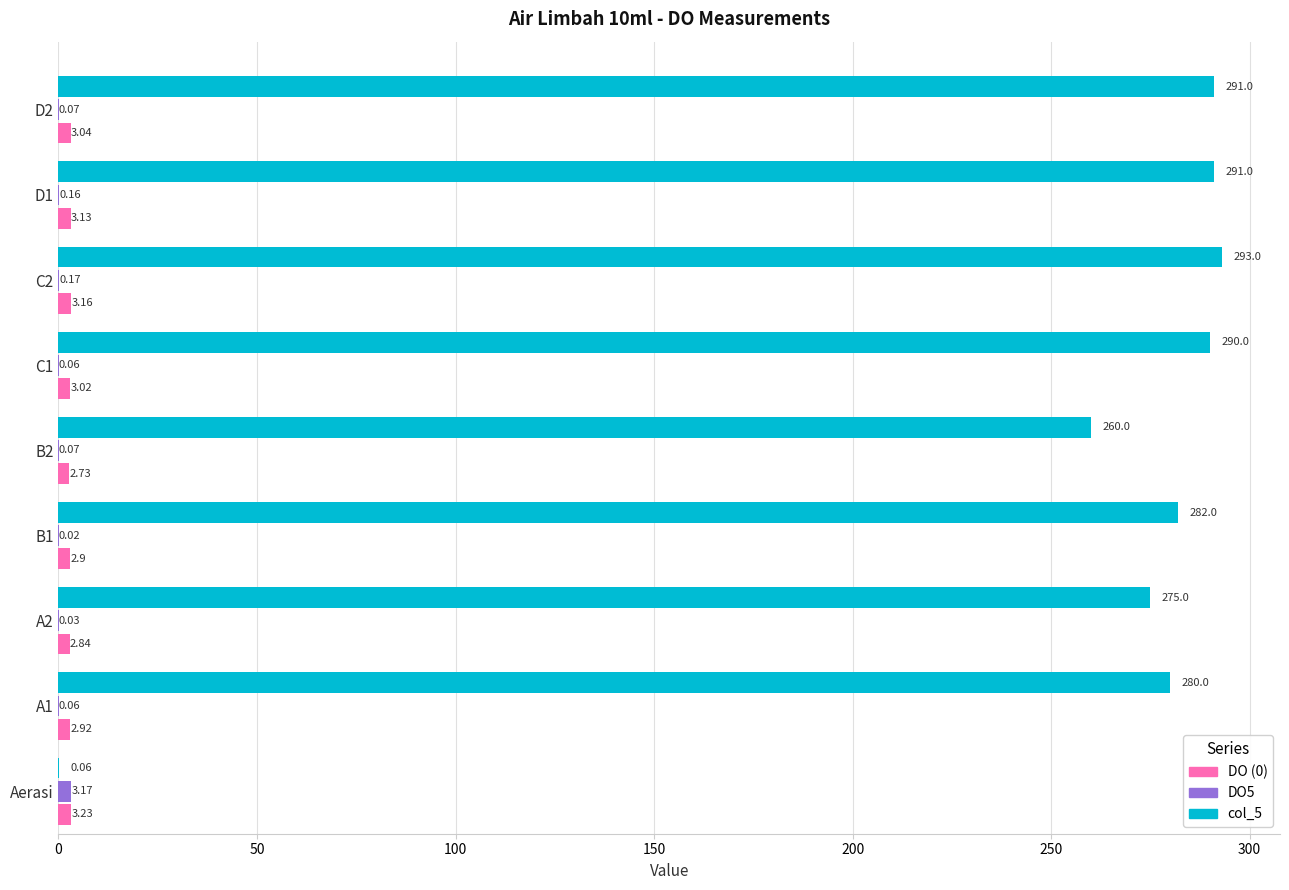

At which category is the sum across all series the highest?

C2